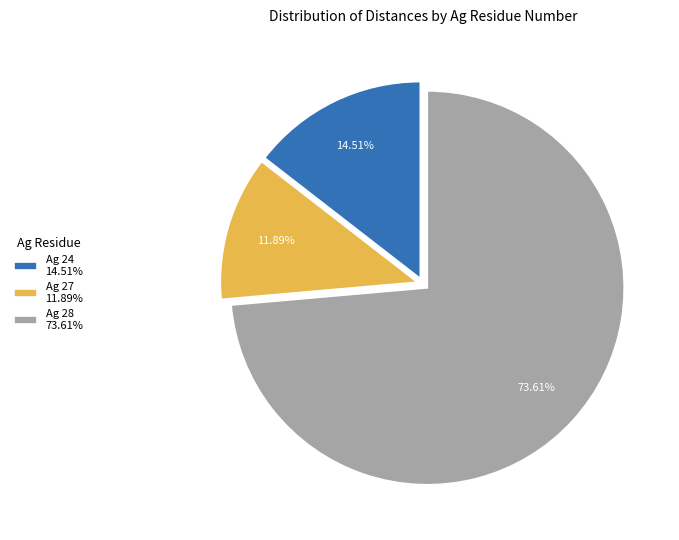

Between Ag 24 14.51% and Ag 28 73.61%, which is larger?

Ag 28 73.61%